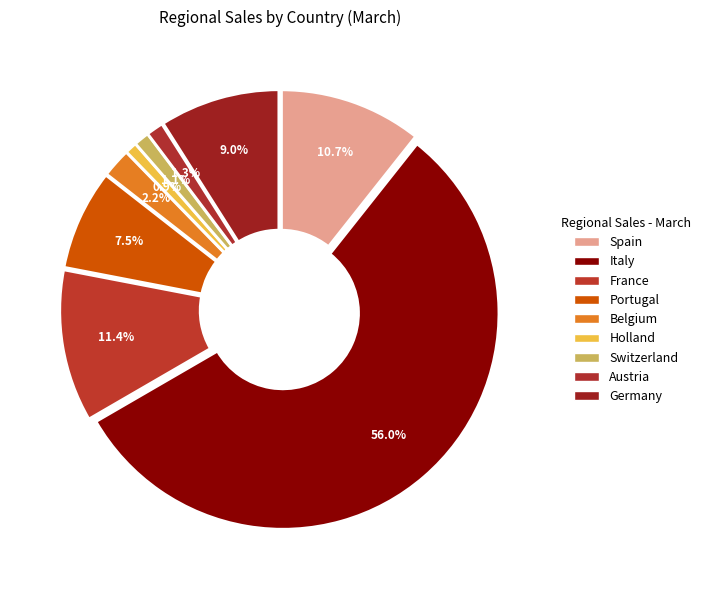

Which slice is the largest?

Italy